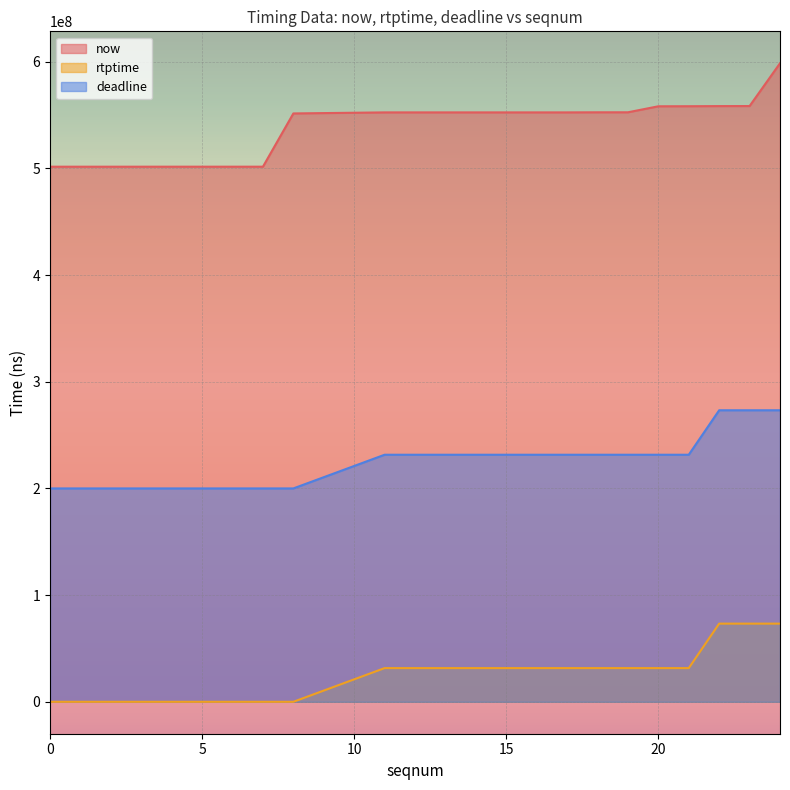

Reading left to right, list all the values displayed in this chart.

now: 0=501569667	1=501573667	2=501575667	3=501576667	4=501578667	5=501579667	6=501581667	7=501583667	8=551483667	11=552471667	15=552475667	16=552476667	17=552477667	18=552557667	19=552564667	20=558193667	21=558251667	22=558376667	23=558422667	24=598524667
rtptime: 0=0	1=0	2=0	3=0	4=0	5=0	6=0	7=0	8=0	11=31577778	15=31577778	16=31577778	17=31577778	18=31577778	19=31577778	20=31577778	21=31577778	22=73266667	23=73266667	24=73266667
deadline: 0=200000000	1=200000000	2=200000000	3=200000000	4=200000000	5=200000000	6=200000000	7=200000000	8=200000000	11=231577778	15=231577778	16=231577778	17=231577778	18=231577778	19=231577778	20=231577778	21=231577778	22=273266667	23=273266667	24=273266667